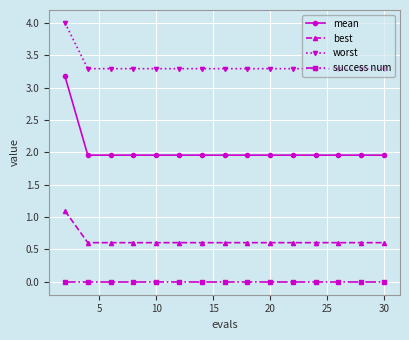

Which series has the largest total across all categories?

worst